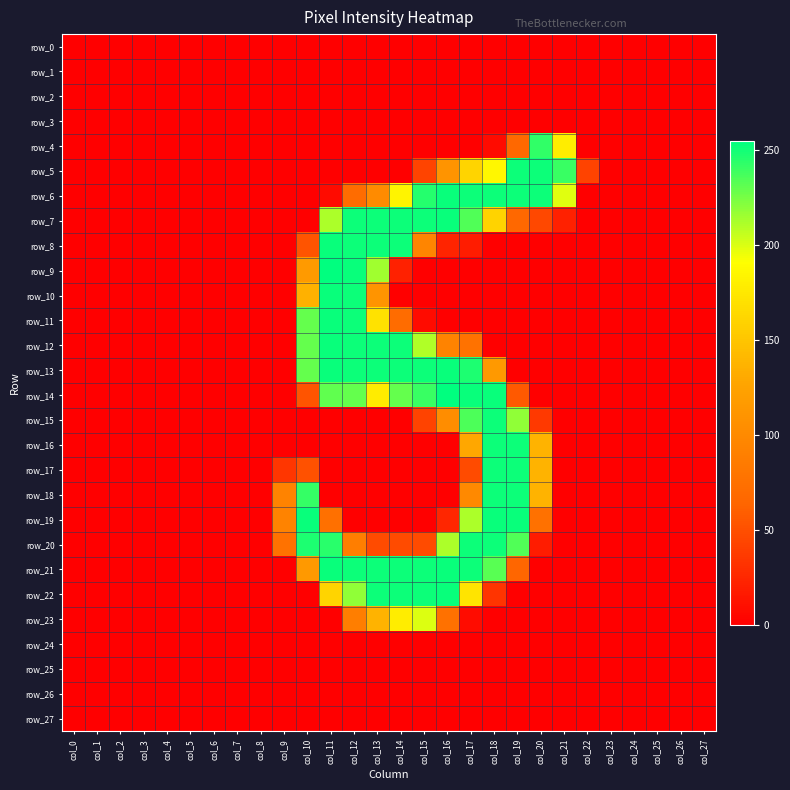

Which series has the widest spread of values?

row_9